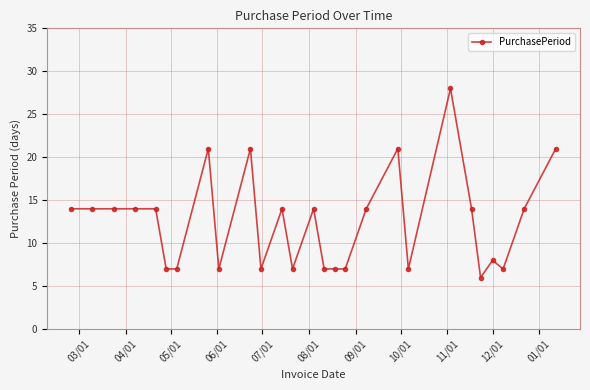

True or false: the data has more than 2 interior local peaks.

True